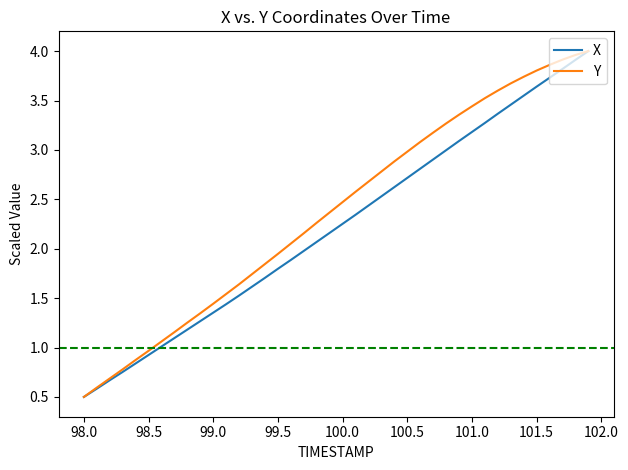

What is the minimum value shown in the chart?

0.5